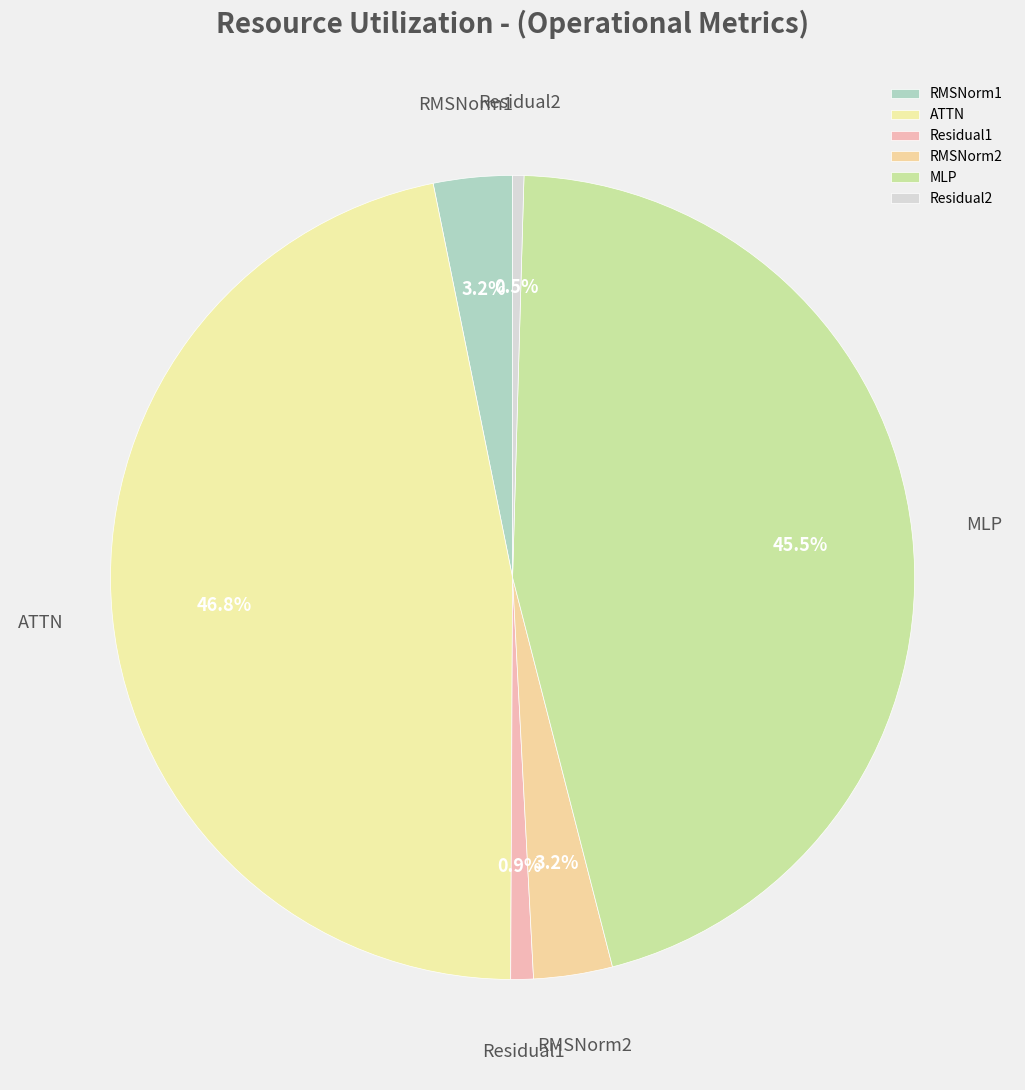

How many segments does this pie chart have?

6